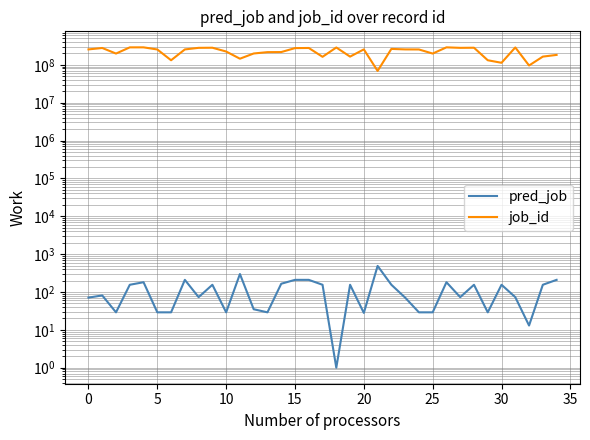

Rank the series by their average value, from highest to lowest.

job_id, pred_job